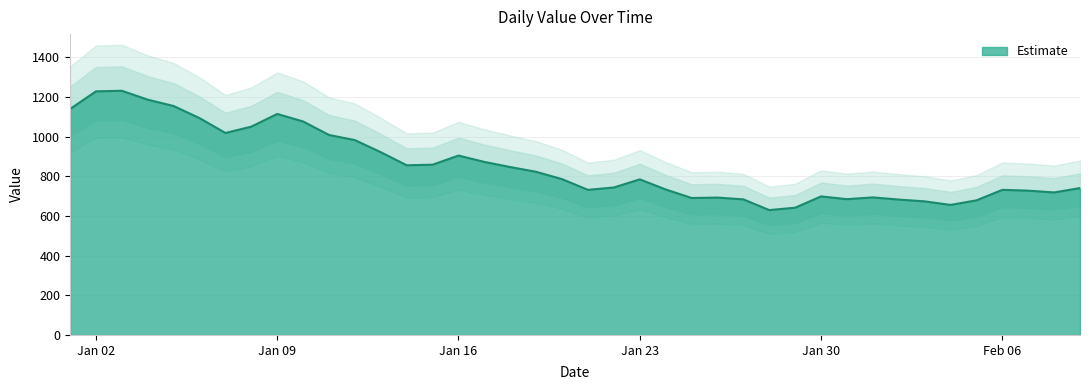

What is the highest value of the Estimate series?

1232